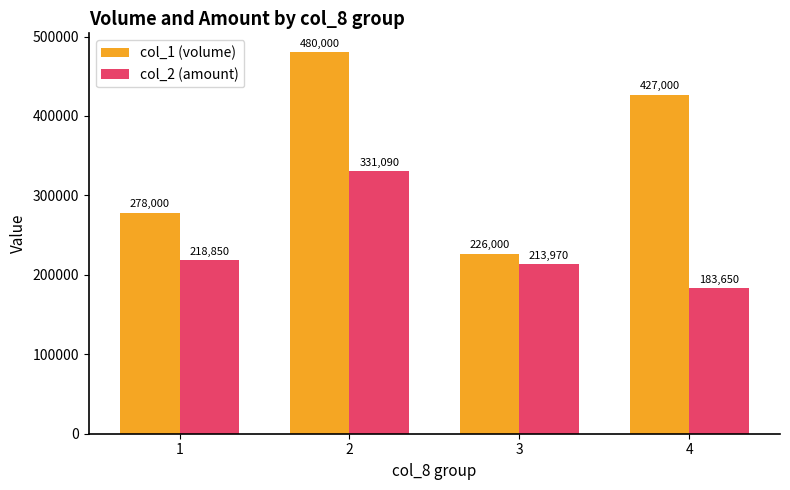

True or false: col_2 (amount) has a value of 384693 at 3.

False